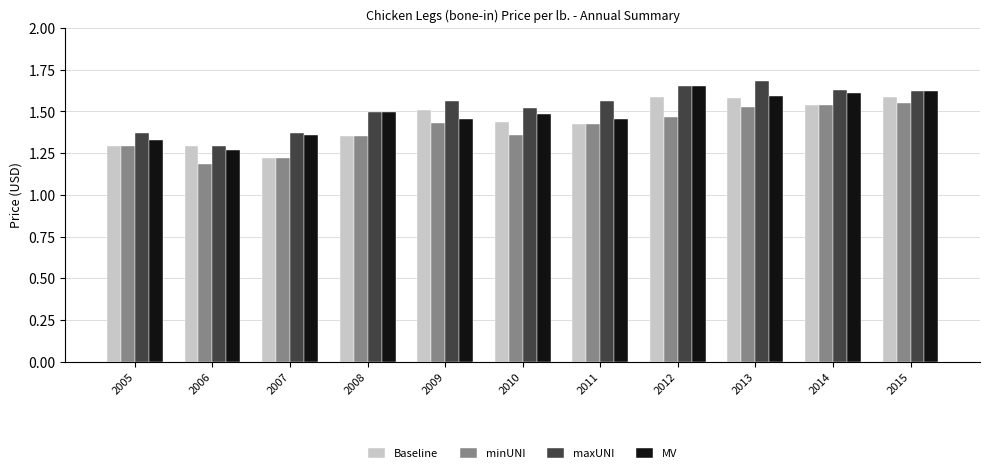

True or false: maxUNI has a value of 2.5 at 2010.

False